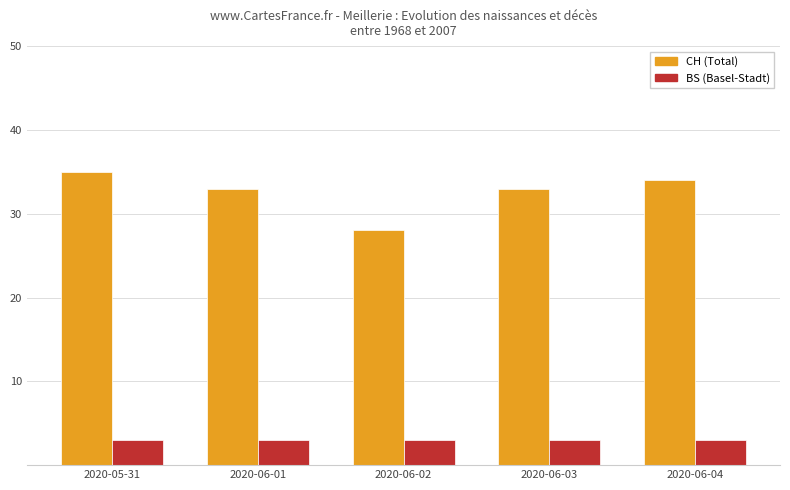

Where does the CH (Total) series first go above 33?

2020-05-31